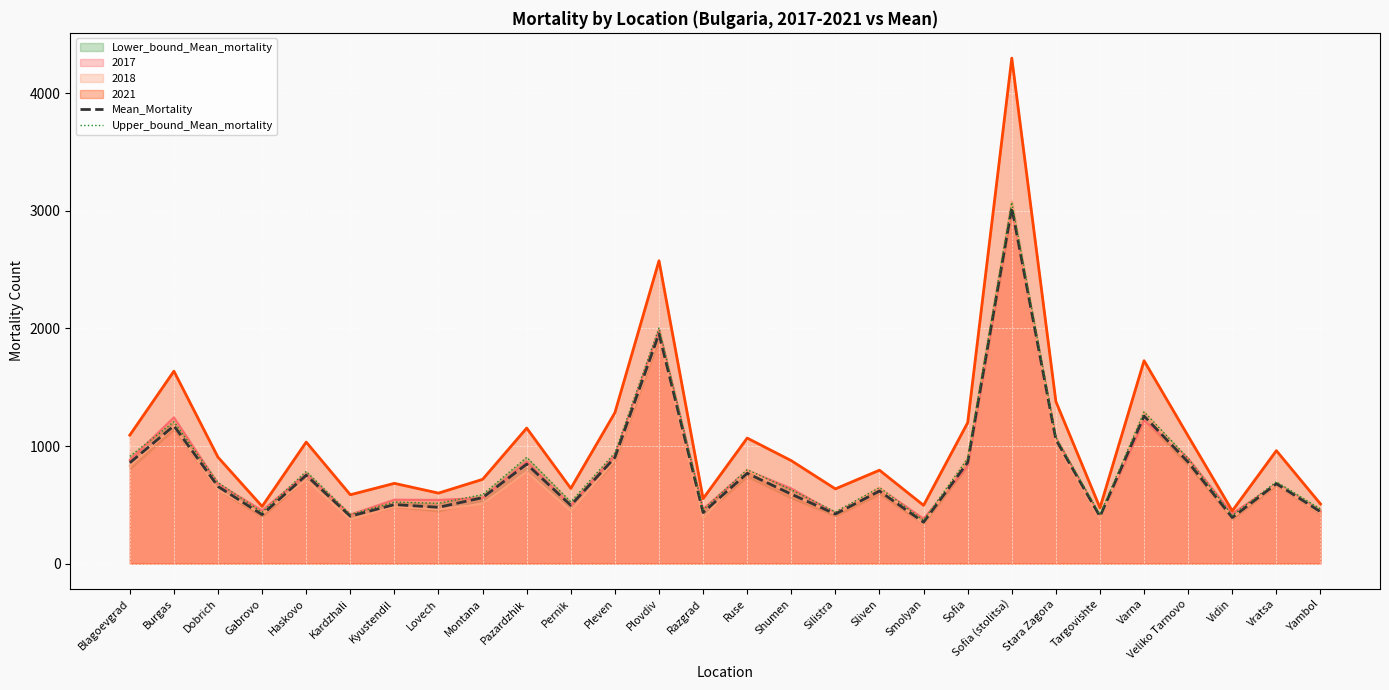

Which category has the highest value in the 2018 series?

Sofia (stolitsa)